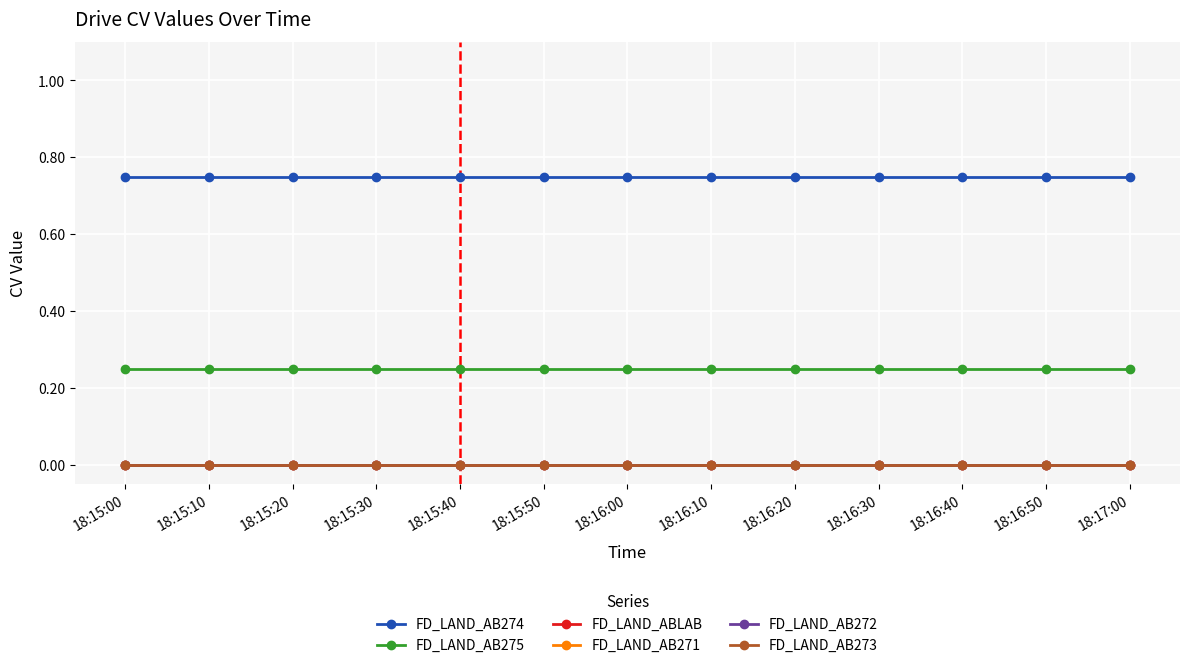

What is the label of the 11th point from the right?

18:15:20